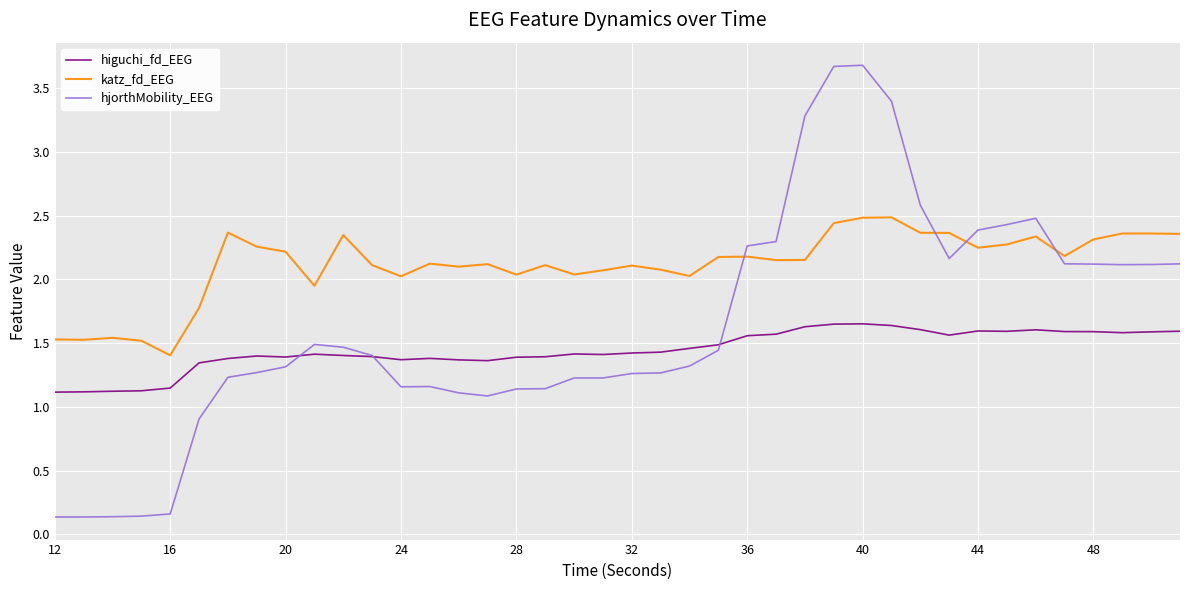

Which series has the largest total across all categories?

katz_fd_EEG